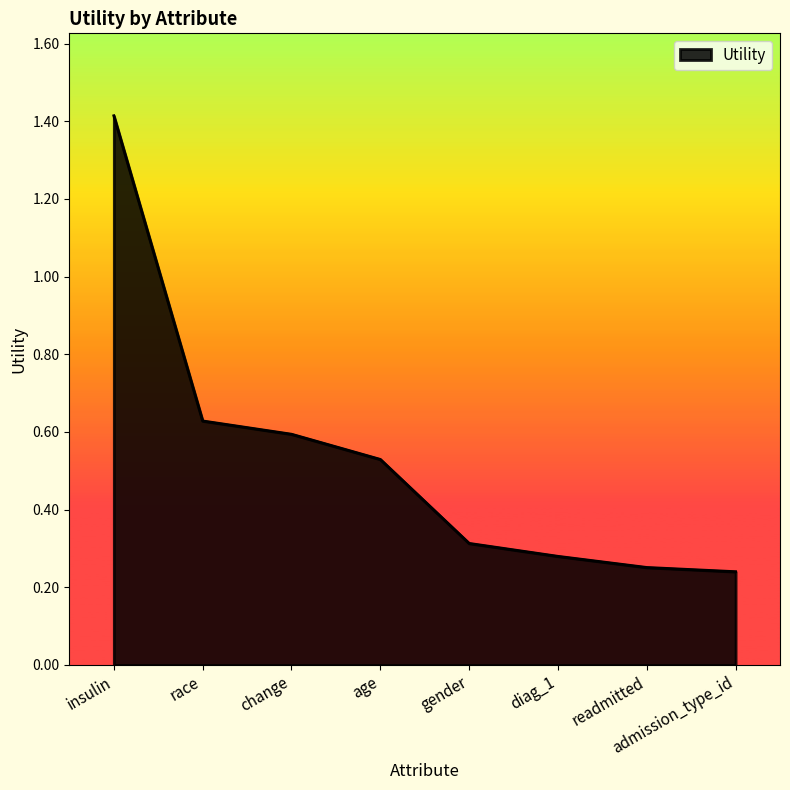

What position from the right is change?

6